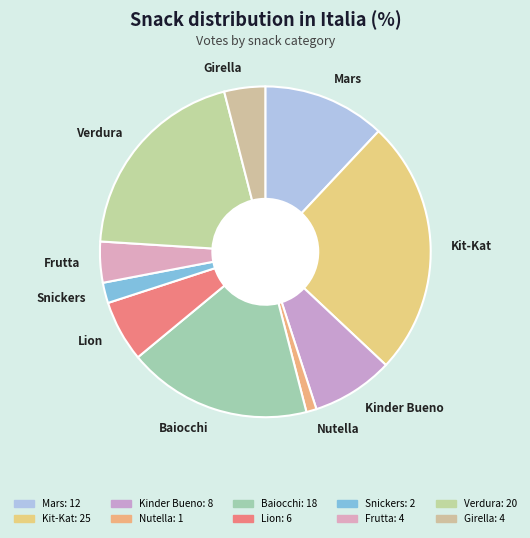

Combined, do Verdura and Lion account for over 50%?

No